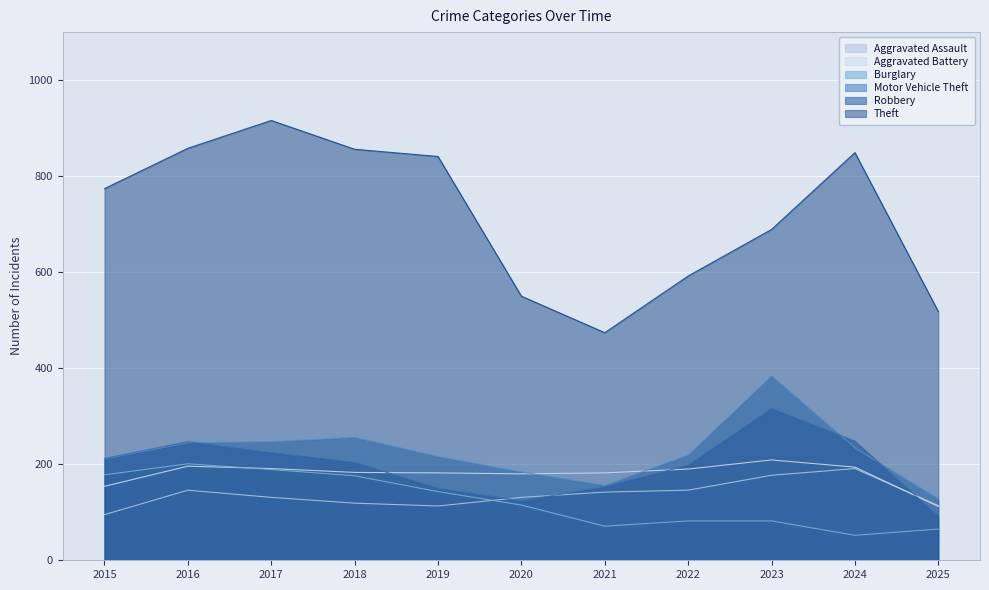

The value of Aggravated Battery at 2017 is 86. True or false?

False